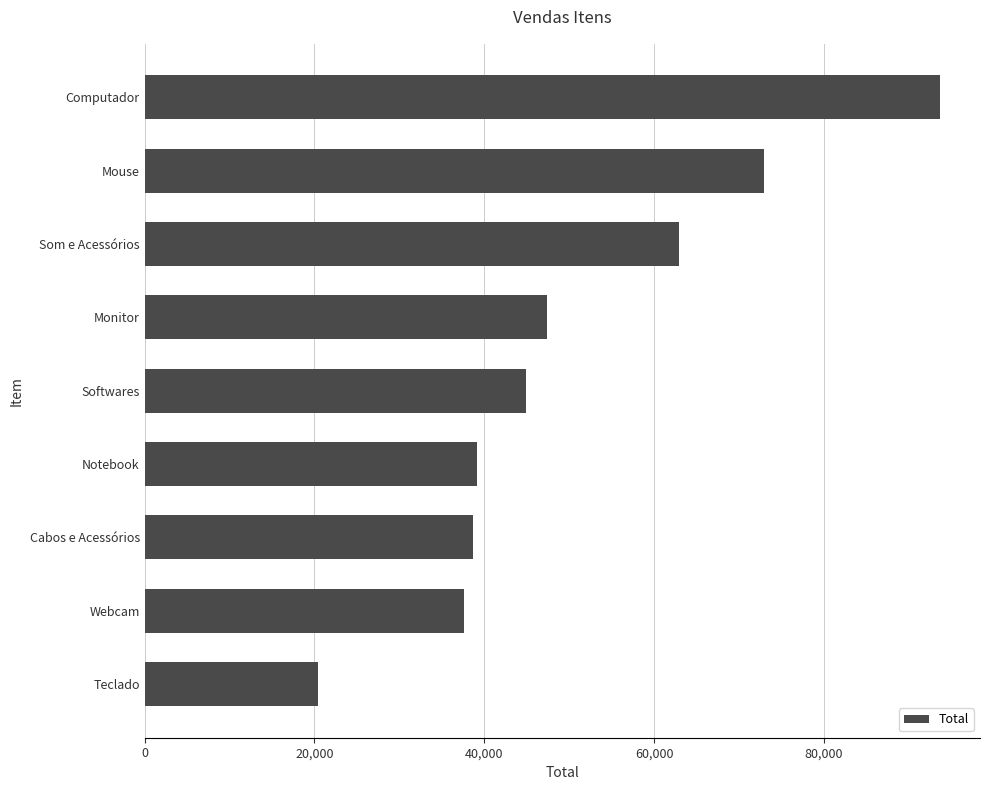

The chart shows a value of 17502.5 at Cabos e Acessórios. True or false?

False